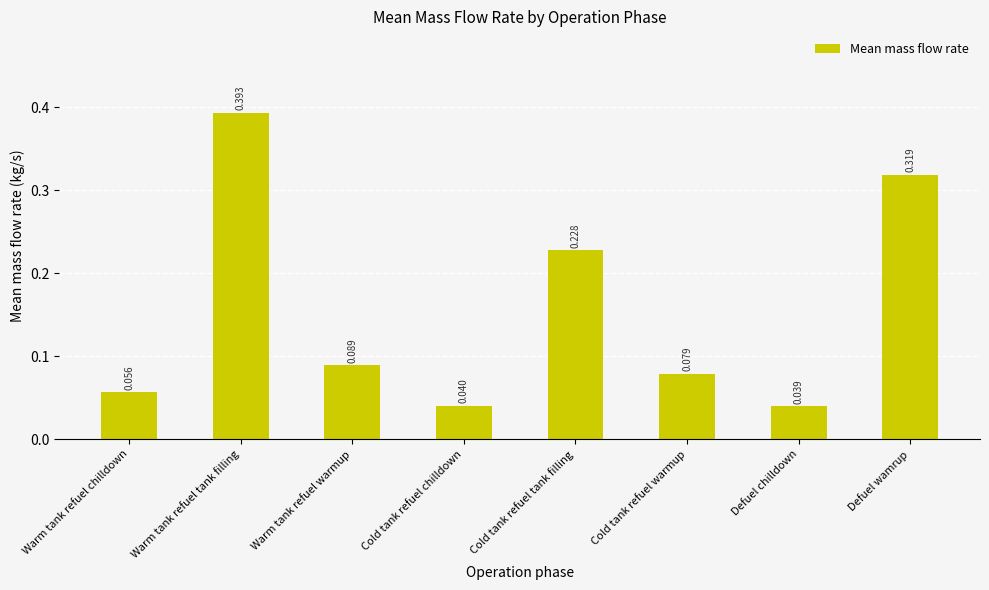

Rank the categories by value from lowest to highest.

Defuel chilldown, Cold tank refuel chilldown, Warm tank refuel chilldown, Cold tank refuel warmup, Warm tank refuel warmup, Cold tank refuel tank filling, Defuel wamrup, Warm tank refuel tank filling